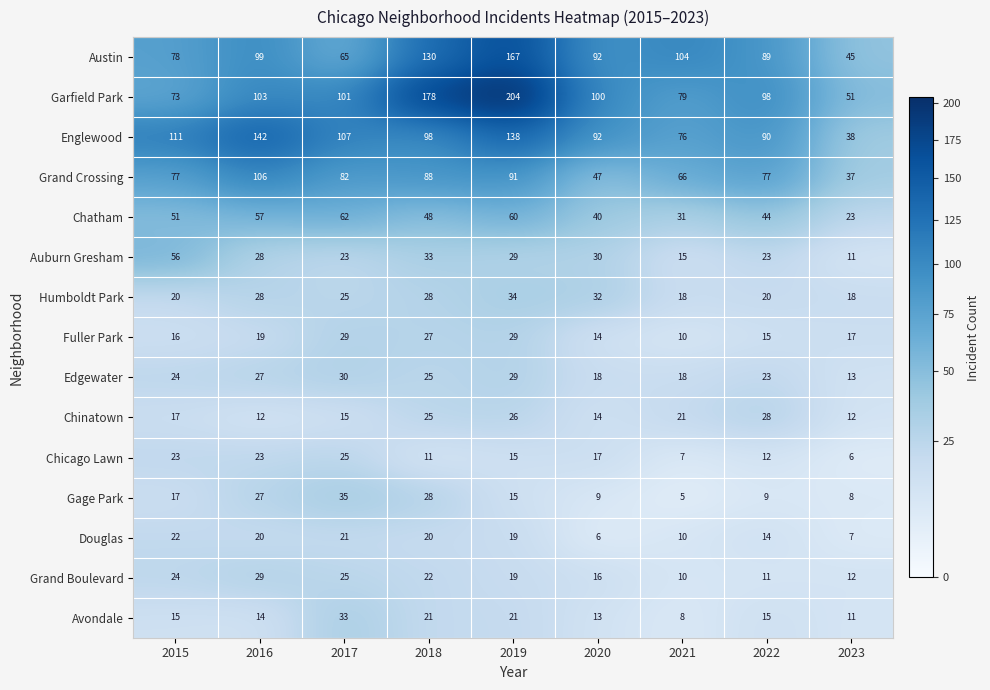

What is the sum of all Grand Boulevard values?

168